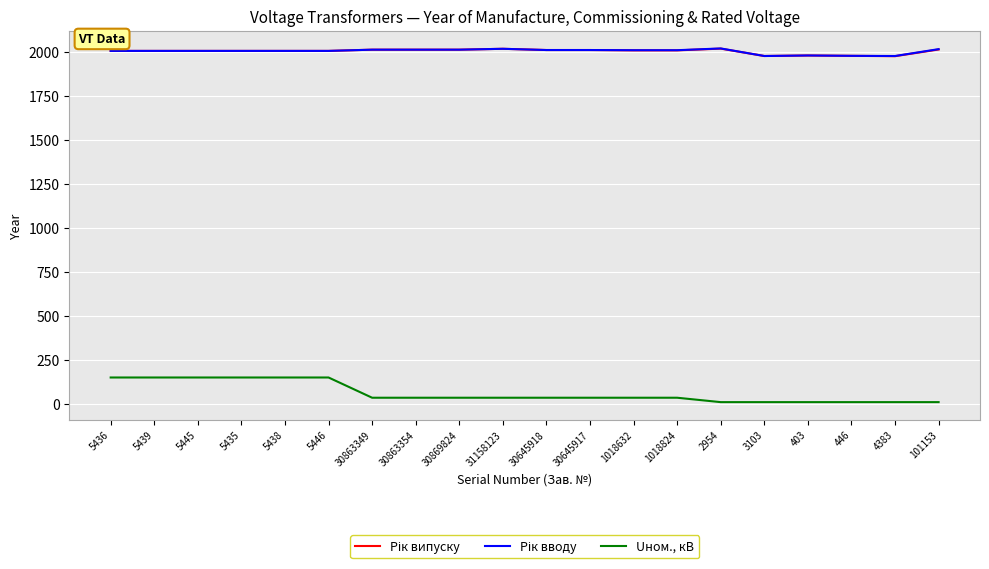

Which series has the largest range (max minus min)?

Uном., кВ